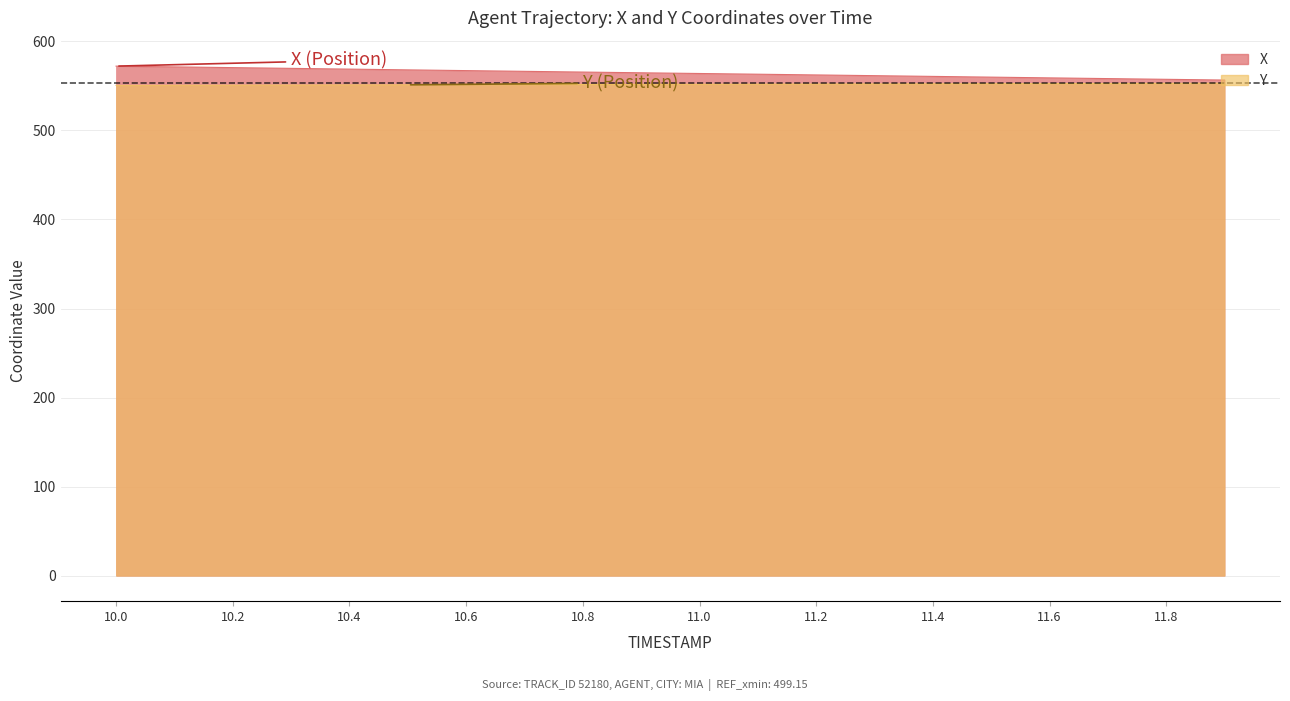

Which label corresponds to the smallest value in the chart?

10.0